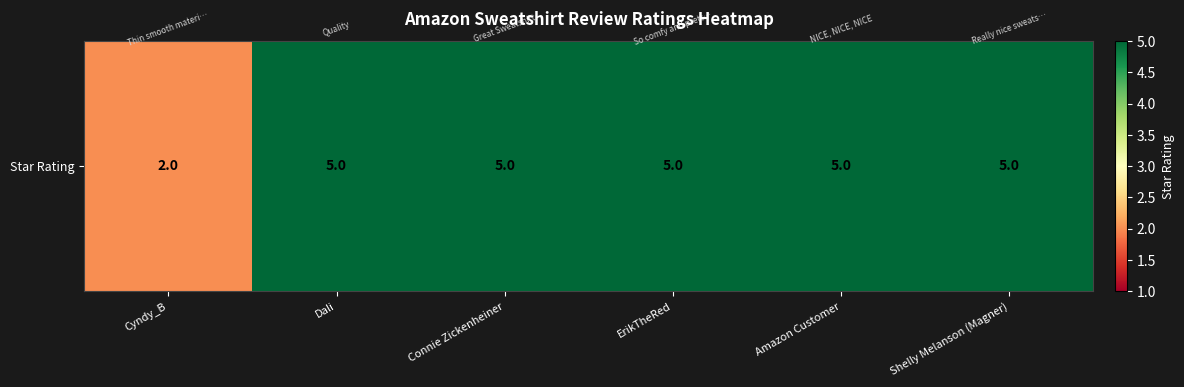

Reading right to left, transcribe all the data shown in this chart.

Shelly Melanson (Magner)=5	Amazon Customer=5	ErikTheRed=5	Connie Zickenheiner=5	Dali=5	Cyndy_B=2